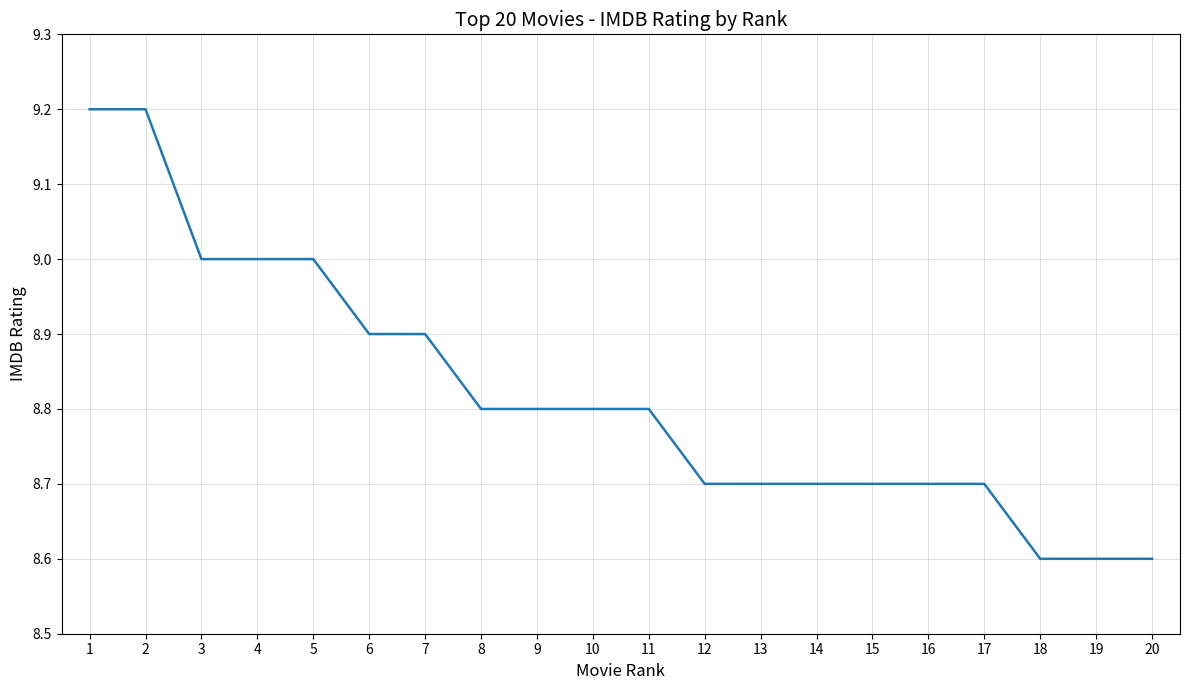

How many values are between 8 and 9?

18